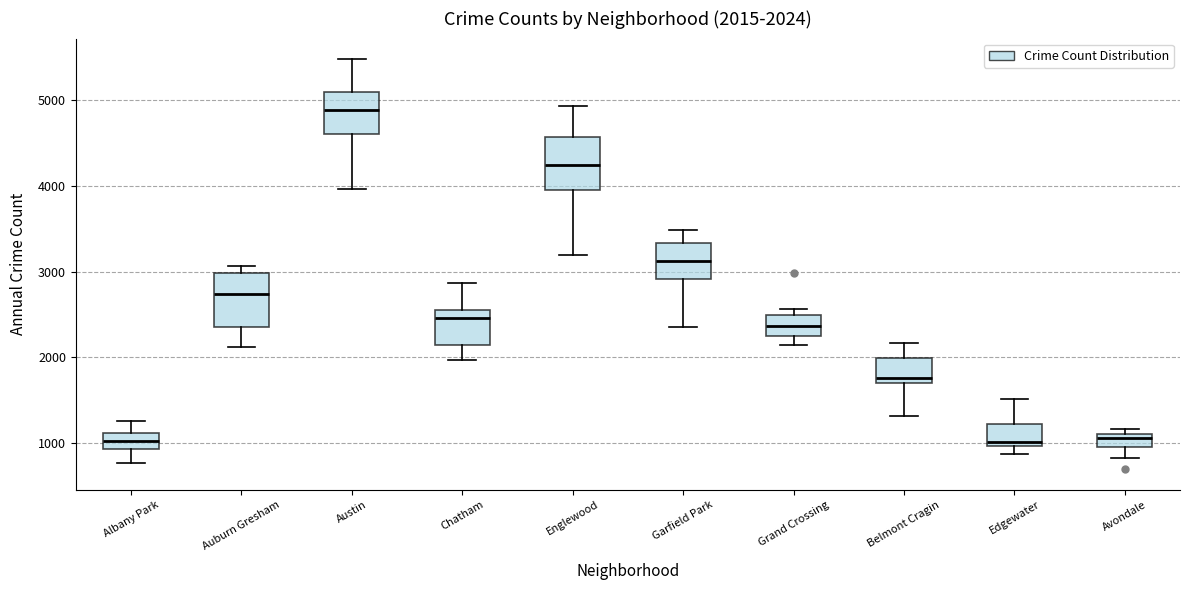

Which box has the highest median line?

Austin